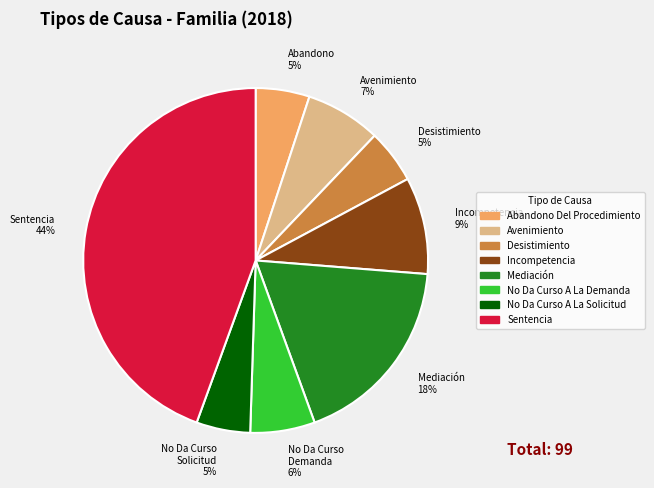

To the nearest percent, what percentage of the pie is Desistimiento?

5%